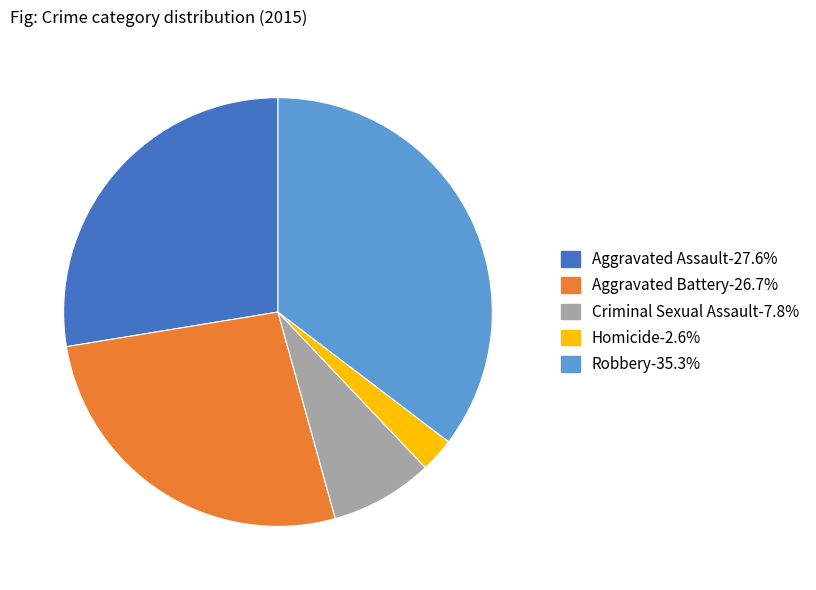

What is the largest slice in the pie chart?

Robbery